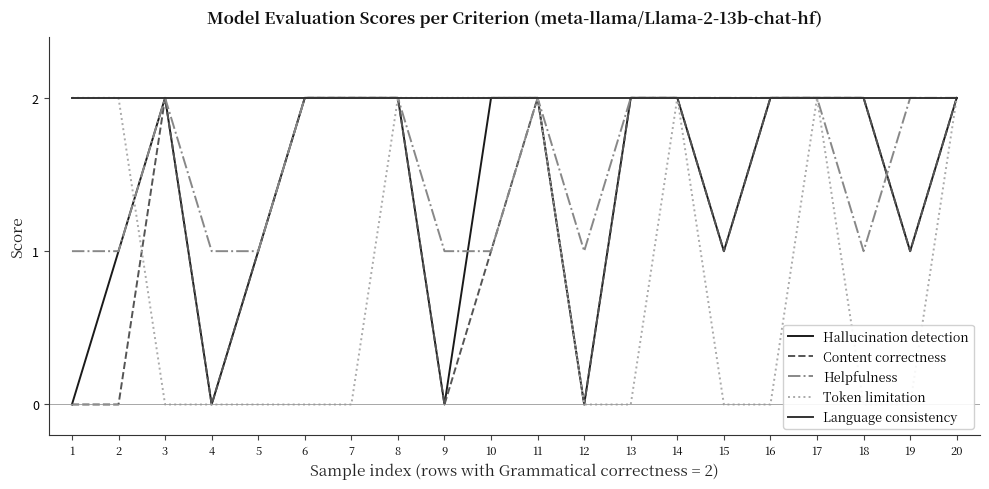

Reading left to right, extract all data points from this chart.

Hallucination detection: 0	1	2	0	1	2	2	2	0	2	2	0	2	2	1	2	2	2	1	2
Content correctness: 0	0	2	0	1	2	2	2	0	1	2	0	2	2	1	2	2	2	1	2
Helpfulness: 1	1	2	1	1	2	2	2	1	1	2	1	2	2	2	2	2	1	2	2
Token limitation: 2	2	0	0	0	0	0	2	2	2	2	0	0	2	0	0	2	0	0	2
Language consistency: 2	2	2	2	2	2	2	2	2	2	2	2	2	2	2	2	2	2	2	2